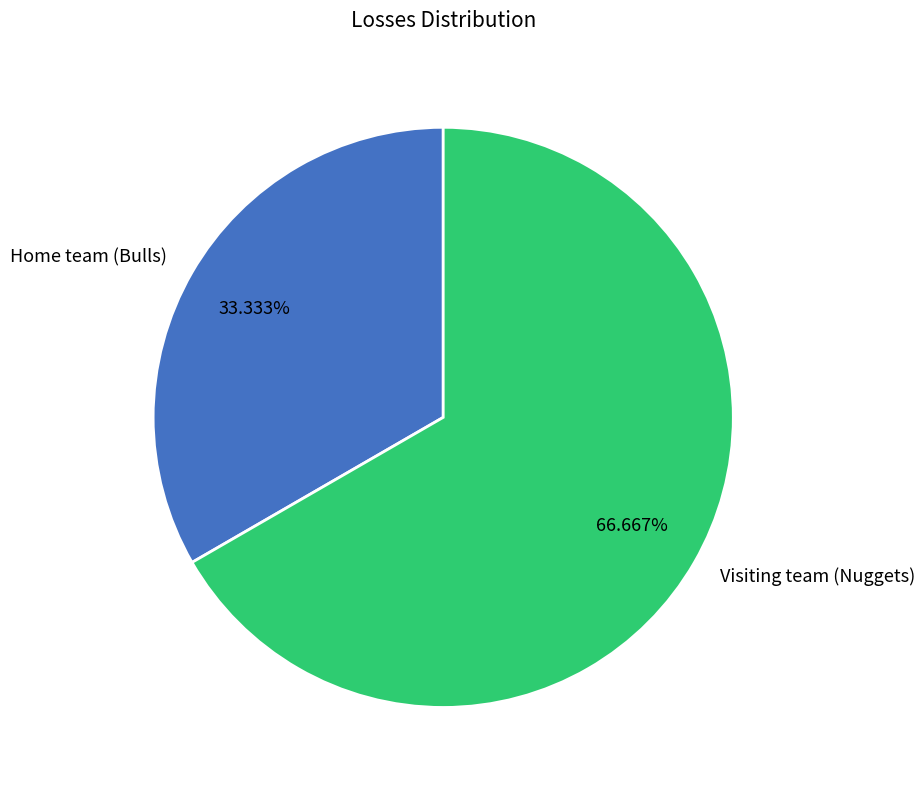

Is there a majority slice in this chart?

Yes